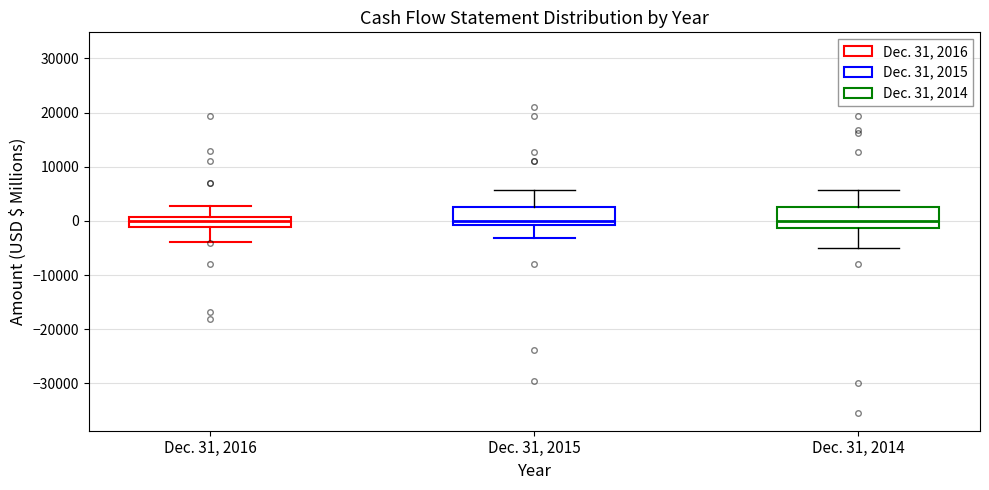

Reading left to right, read every box against the y-axis: the position of its median line, the range the box covers, and the ends of its whiskers. The values are not printed on the chart, so give them approximately, as read against the axis.

Dec. 31, 2016: median 0, box -1000 to 1000, whiskers -4000 to 3000
Dec. 31, 2015: median 0, box -1000 to 3000, whiskers -3000 to 6000
Dec. 31, 2014: median 0, box -1000 to 3000, whiskers -5000 to 6000